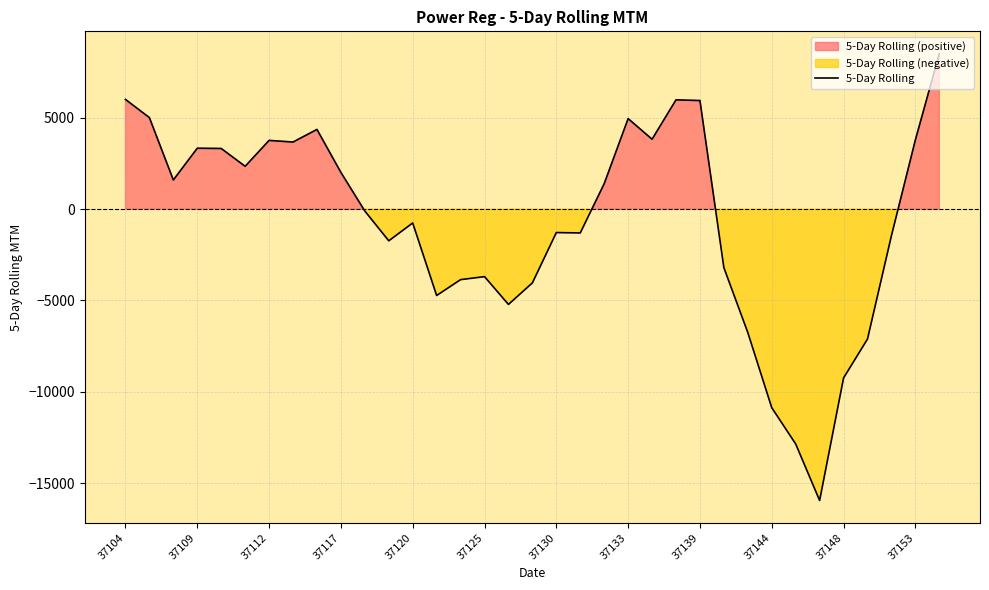

Is it true that 5-Day Rolling equals 796.5 at 37109?

False